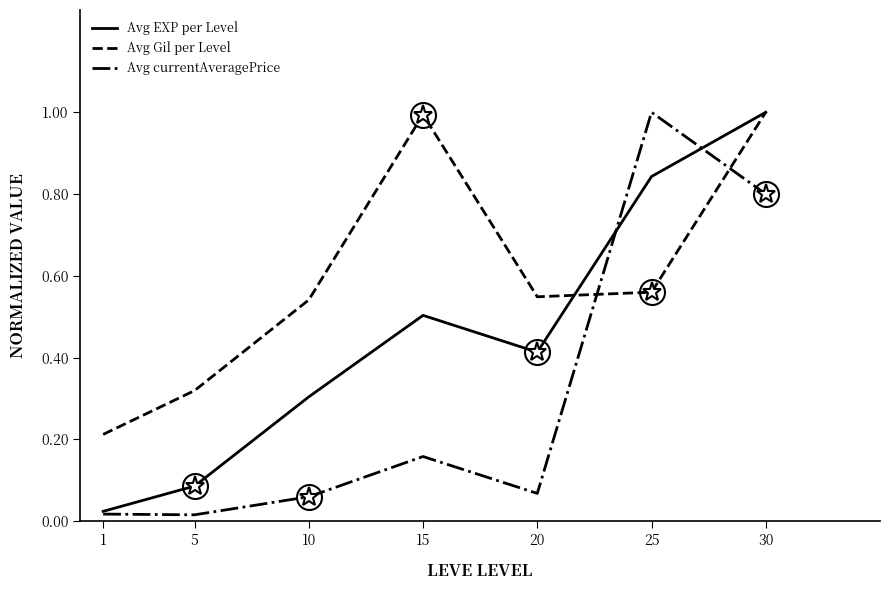

True or false: Avg EXP per Level and Avg Gil per Level intersect in this chart.

True